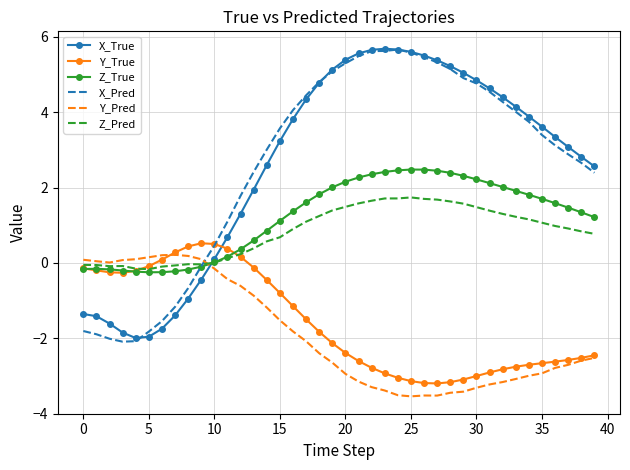

Which series has the largest range (max minus min)?

X_Pred